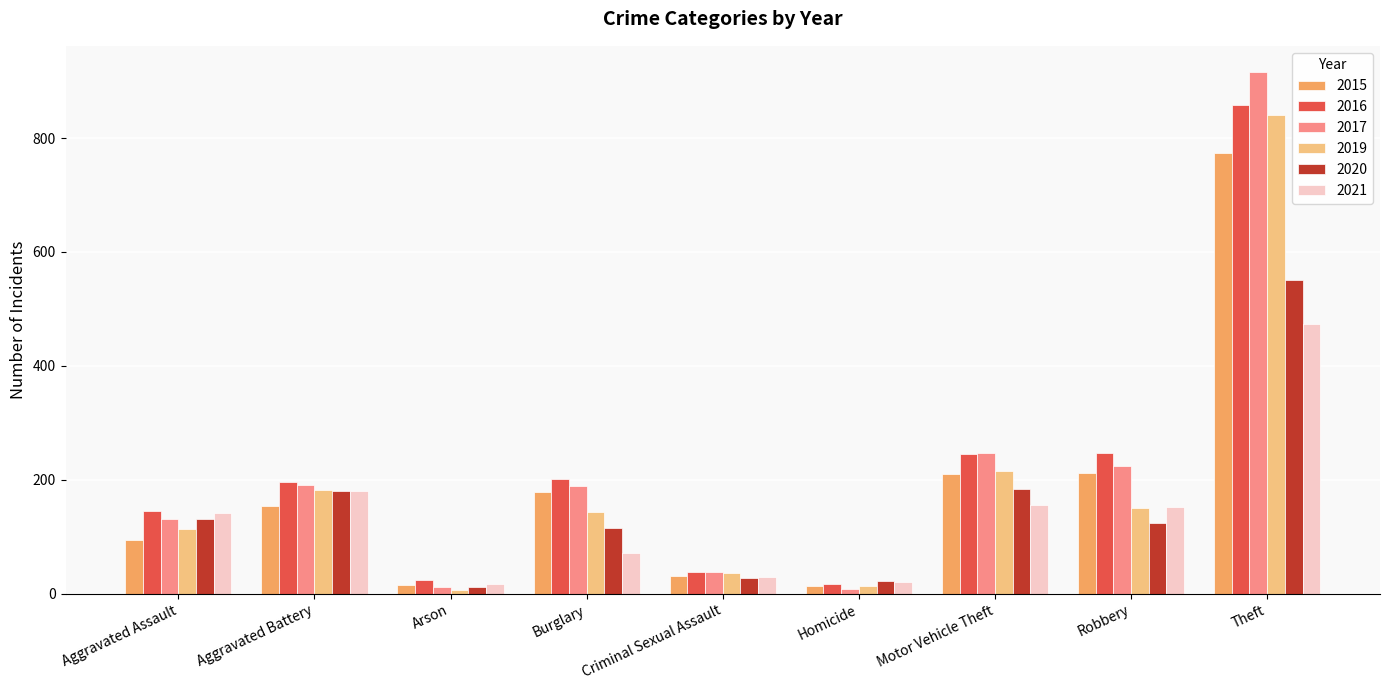

What is the difference between the 2019 values at Motor Vehicle Theft and Aggravated Assault?

103